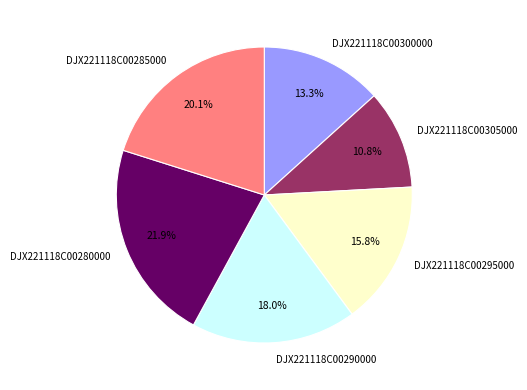

To the nearest percent, what is the difference between the DJX221118C00285000 and DJX221118C00300000 slice percentages?

7%